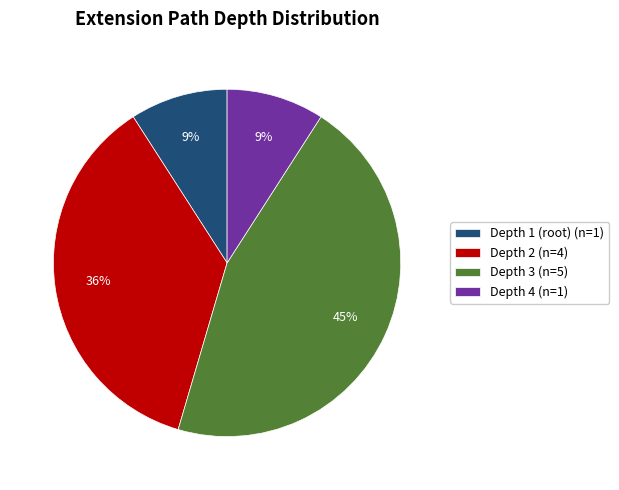

True or false: Depth 2 (n=4) accounts for 23% of the total.

False